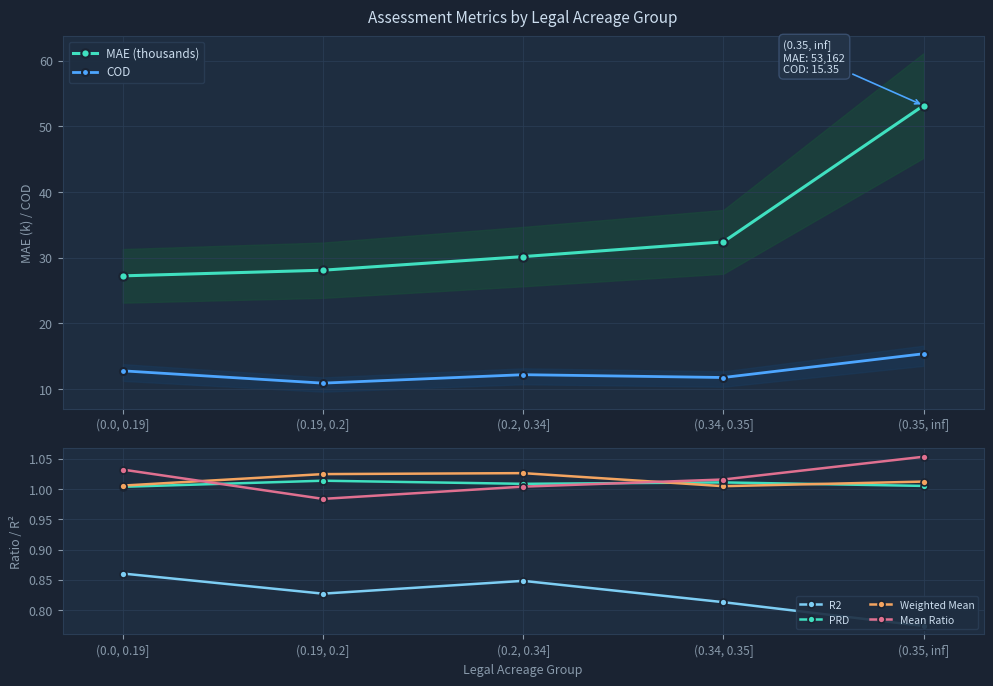

True or false: MAE (thousands) has more than 1 interior local peaks.

False